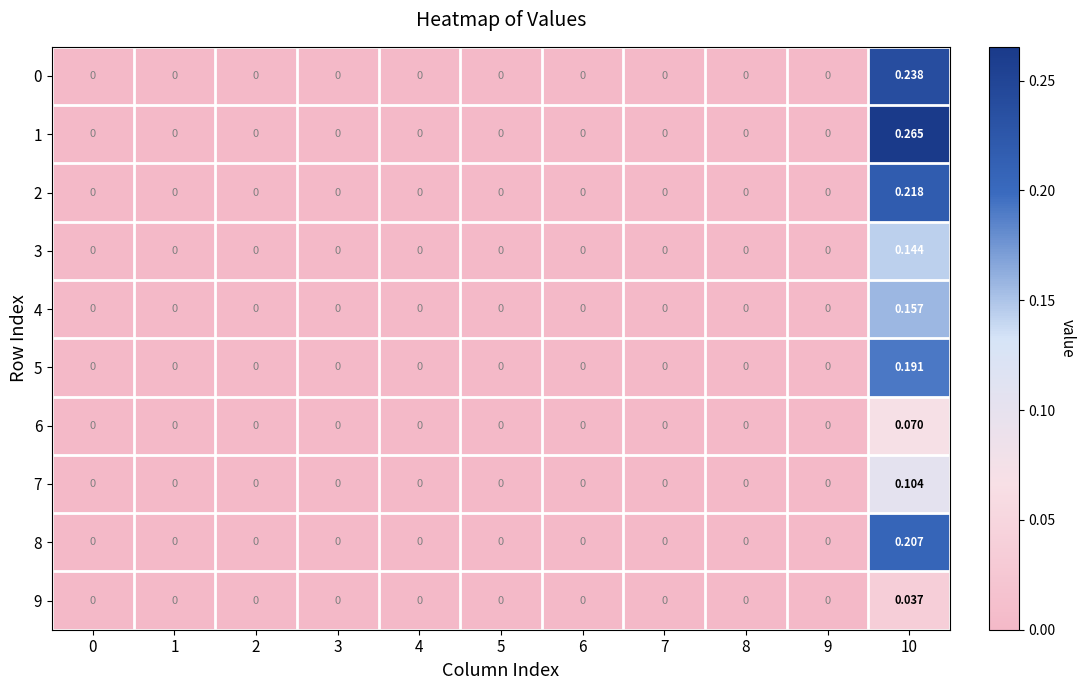

How many categories are shown in the chart?

11